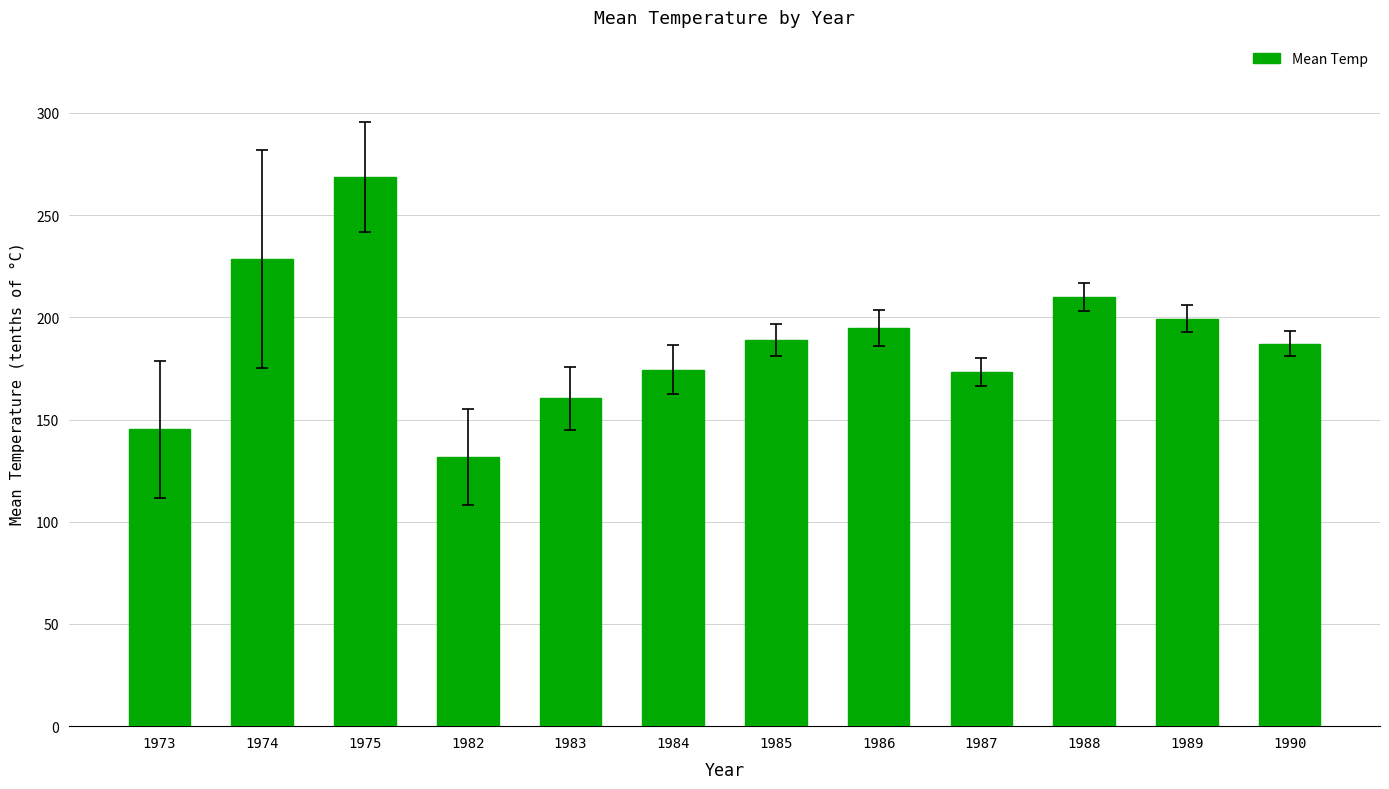

What is the sum of all values?

2262.5